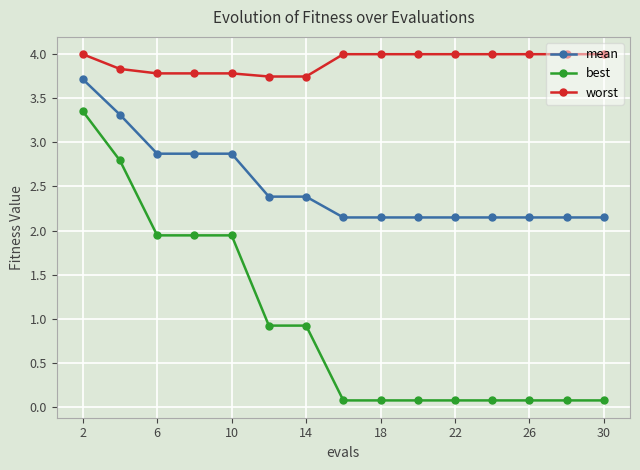

Which series has the widest spread of values?

best